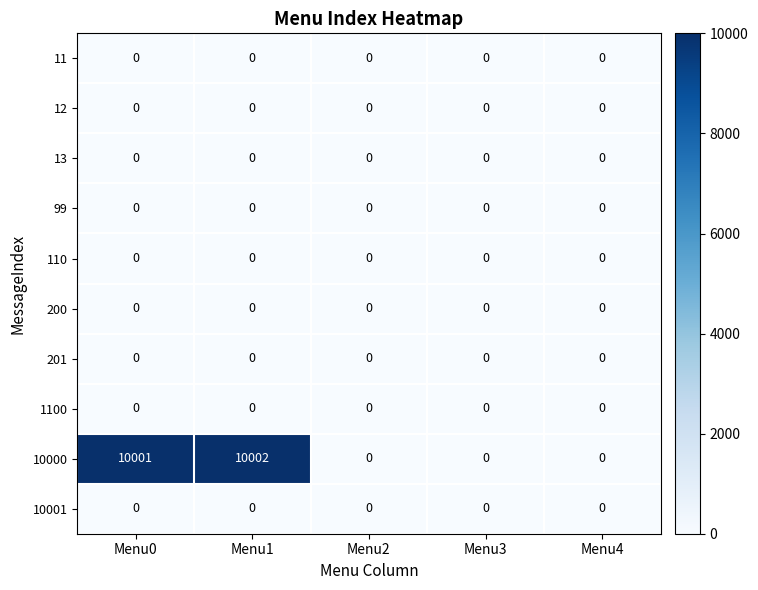

Between Menu0 and Menu4, which series saw the biggest shift?

10000